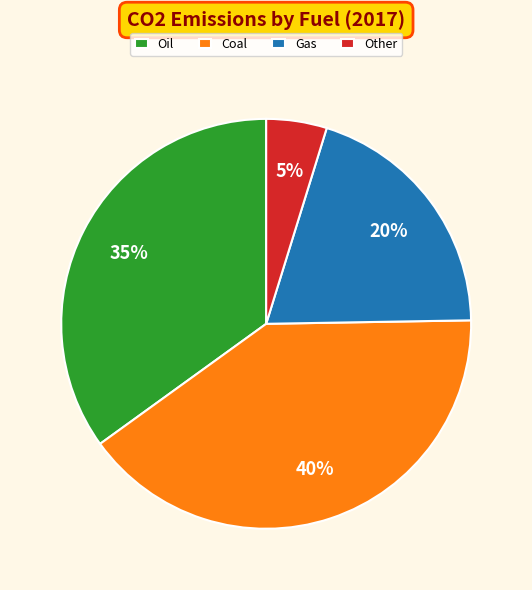

Rank the categories by value from lowest to highest.

Other, Gas, Oil, Coal